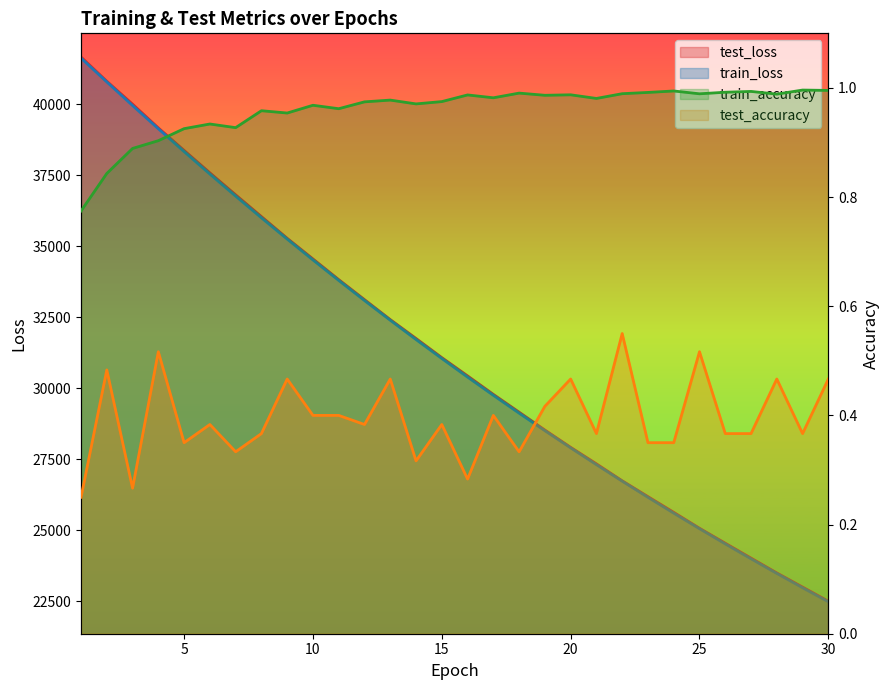

At which category does test_accuracy reach its first local peak?

2